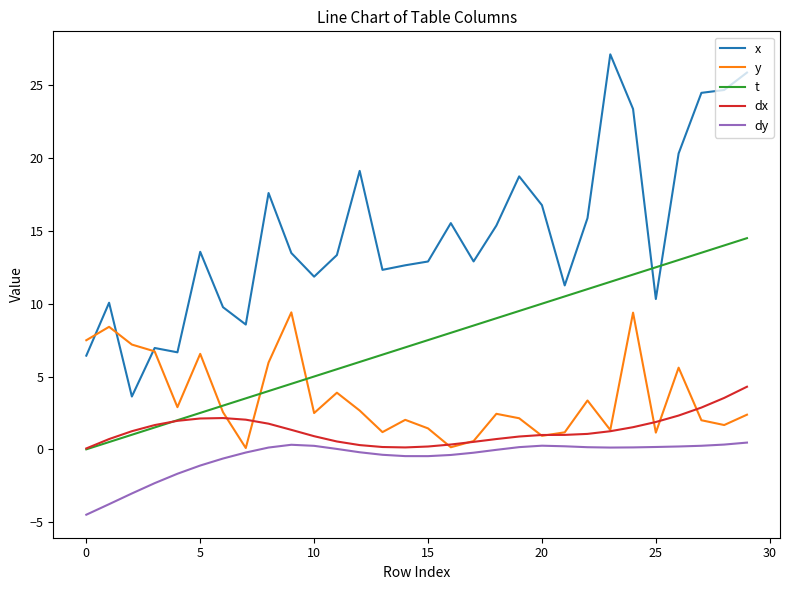

List the series in order of their peak value, highest first.

x, t, y, dx, dy